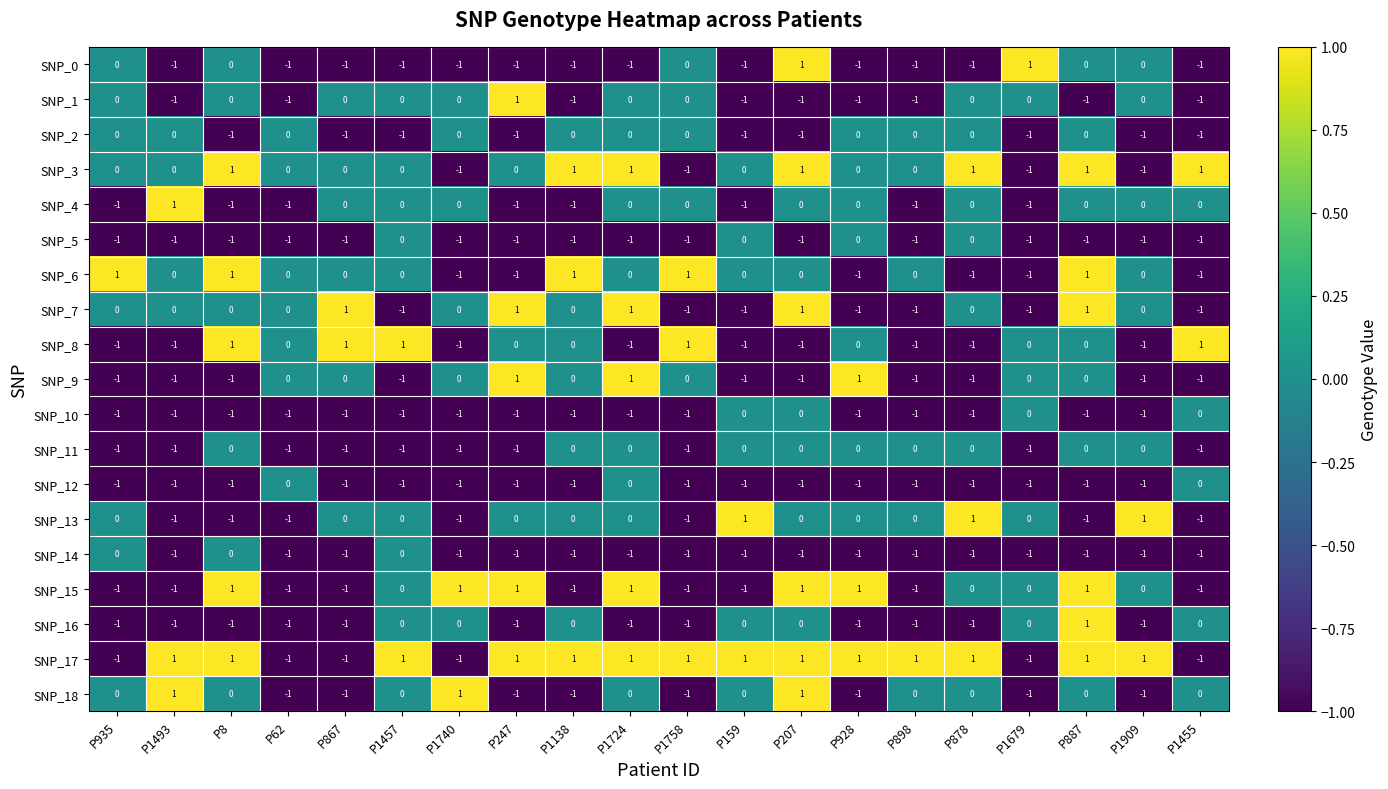

Which series has the largest total across all categories?

SNP_17